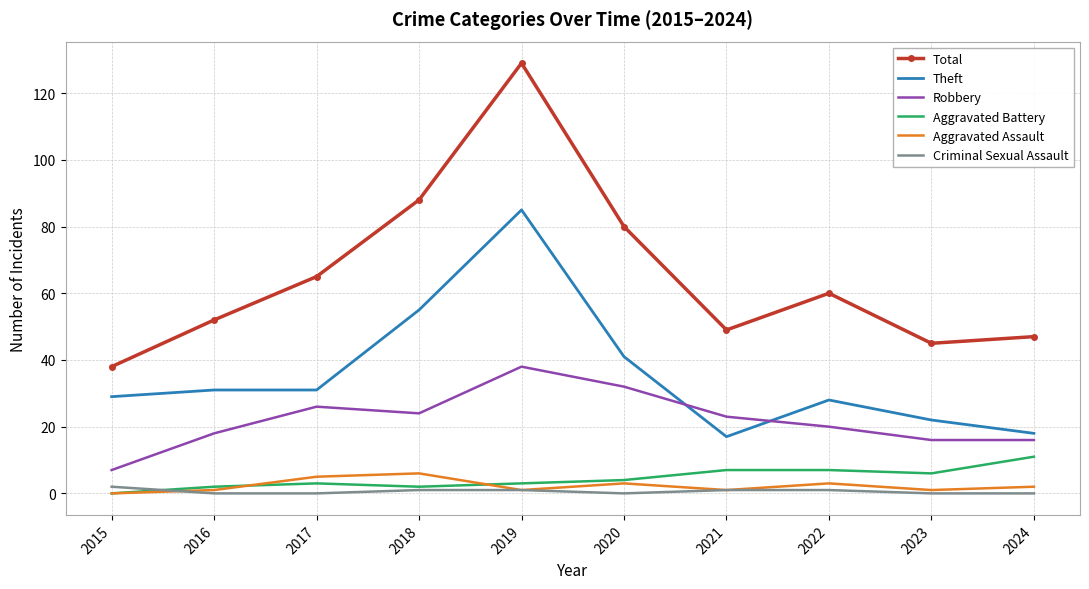

What is the total value across all series at 2017?

130